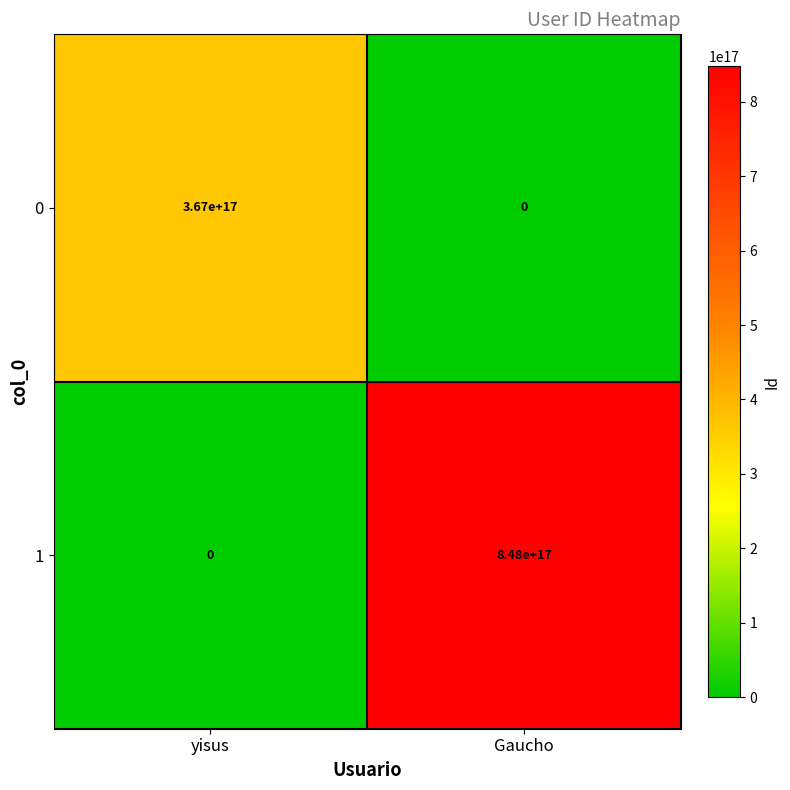

The 0 series shows 367000000000000000 at yisus. True or false?

True